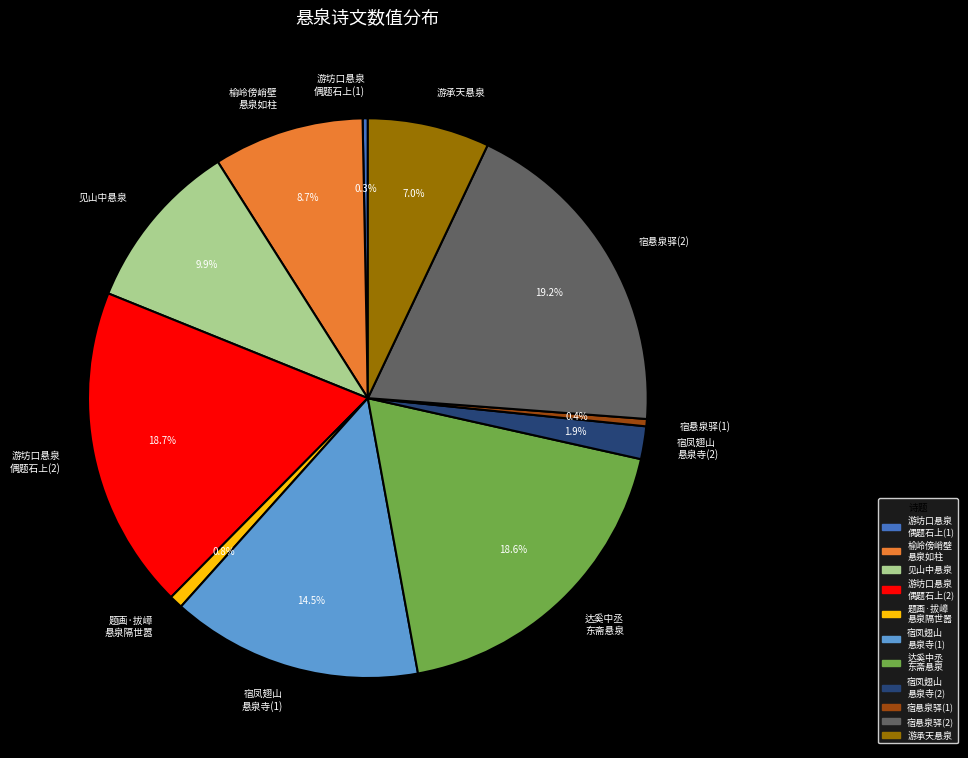

The 见山中悬泉 slice represents 1% of the pie. True or false?

False